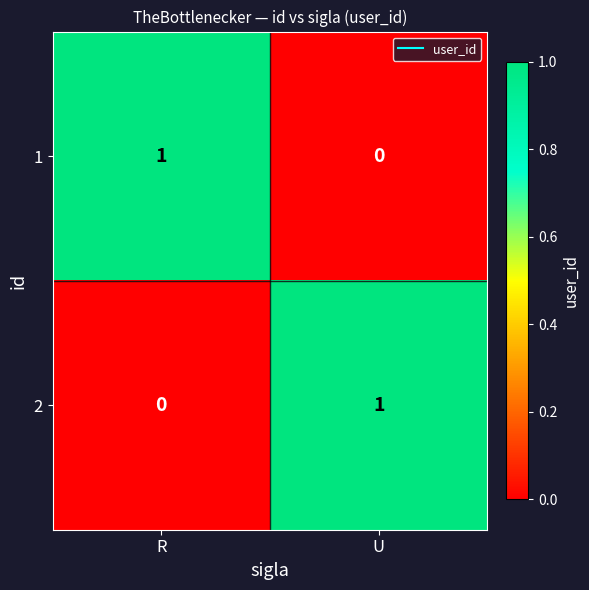

The value of 1 at R is 0. True or false?

False